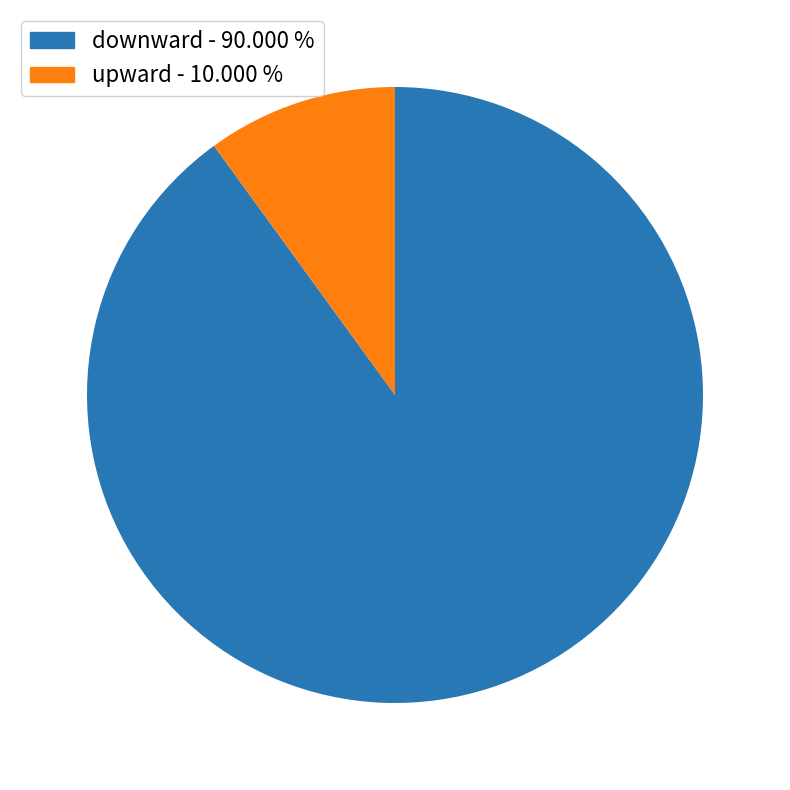

Is the sum of downward and upward greater than half?

Yes